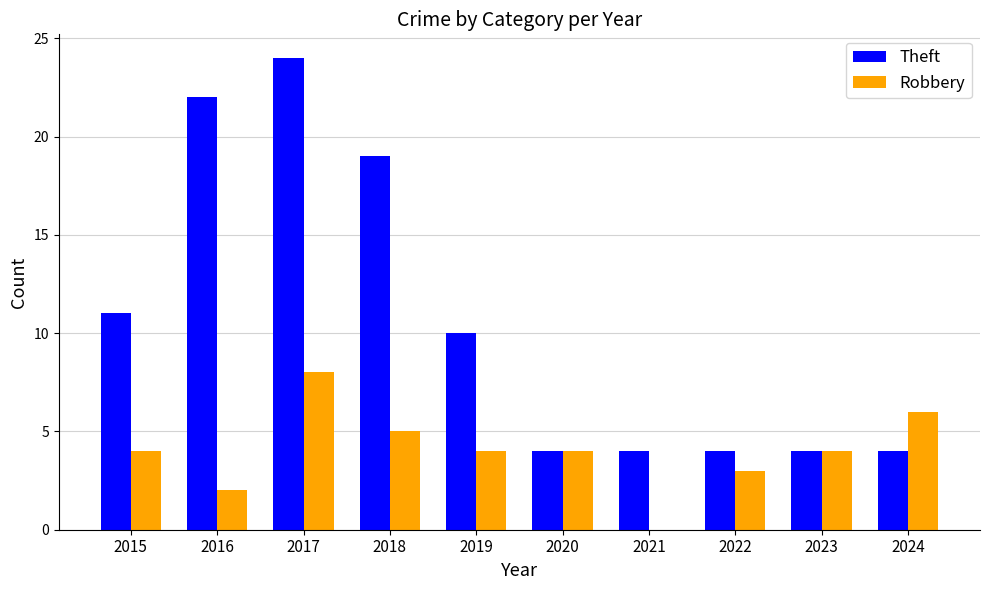

How many distinct data groups are displayed?

2